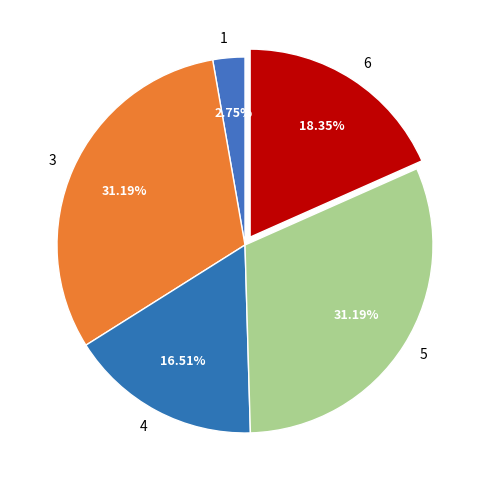

To the nearest percent, what is the average slice percentage?

20%